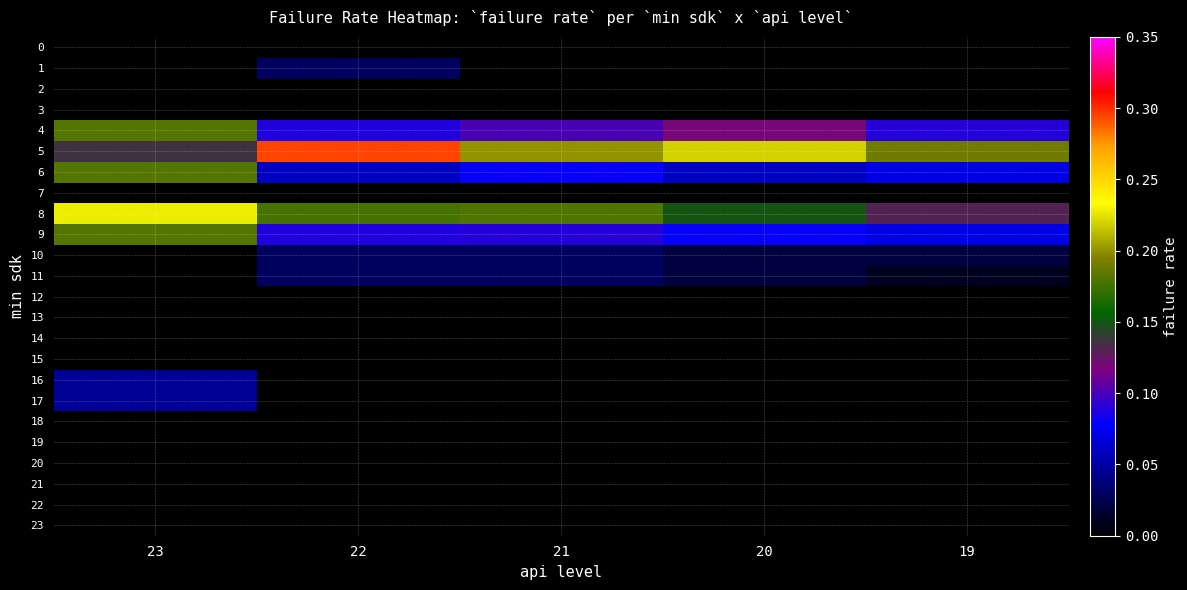

Which series has the largest total across all categories?

5